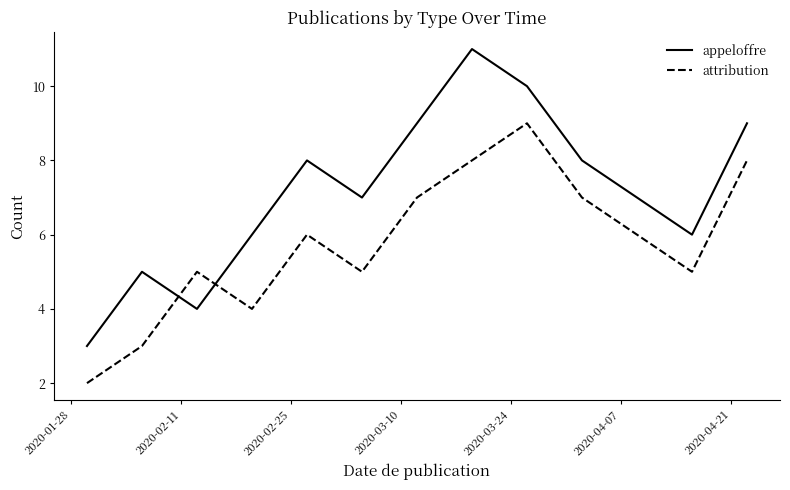

After their last crossing, which series has the higher values: appeloffre or attribution?

appeloffre